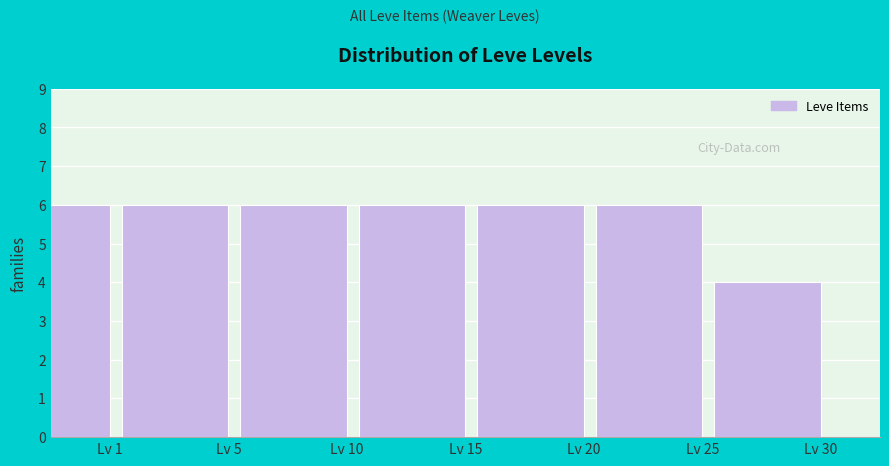

Reading left to right, list all the values displayed in this chart.

6	6	6	6	6	6	4